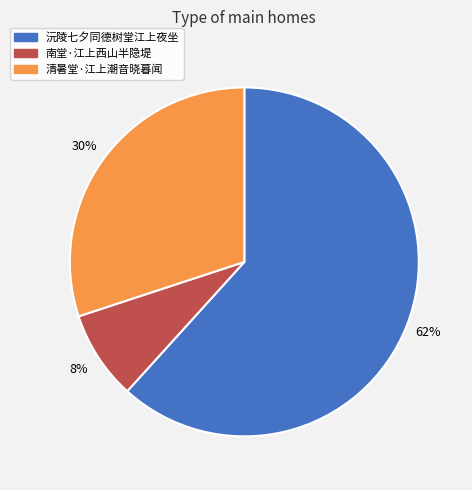

Do 南堂·江上西山半隐堤 and 清暑堂·江上潮音晓暮闻 together represent more than half of the pie?

No